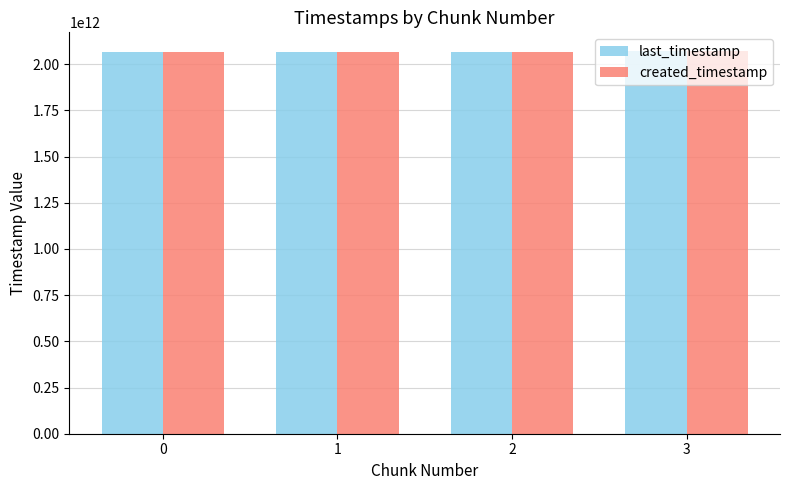

The created_timestamp series shows 2066545532706 at 0. True or false?

True